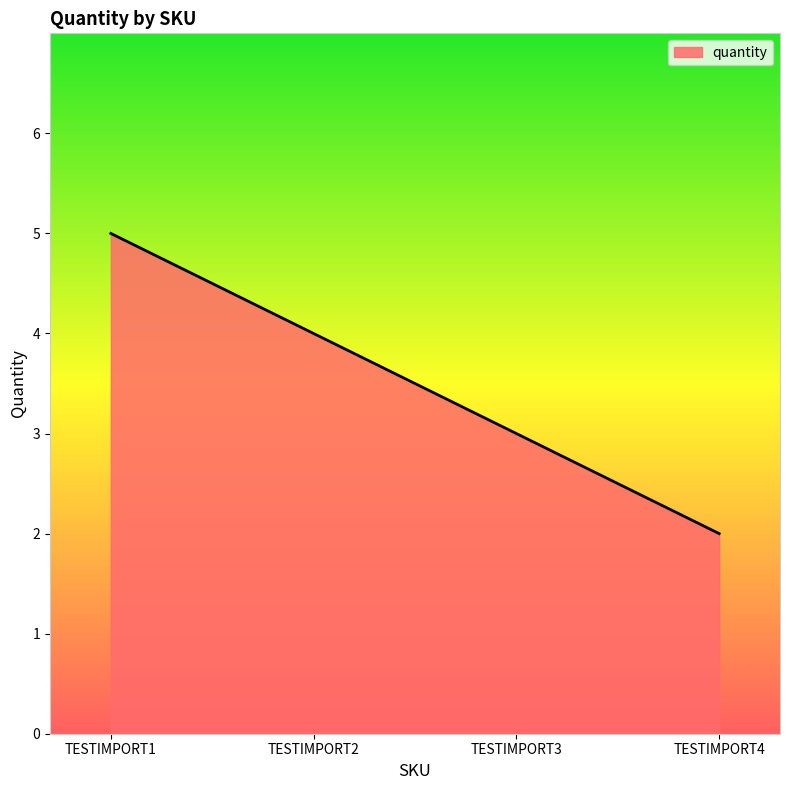

What is the minimum value shown in the chart?

2